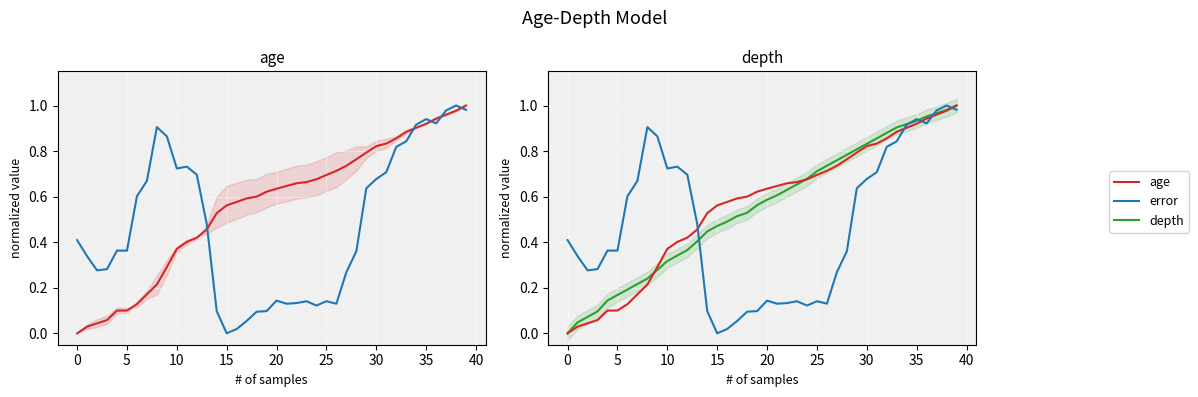

The depth series shows 0.6 at 22. True or false?

True